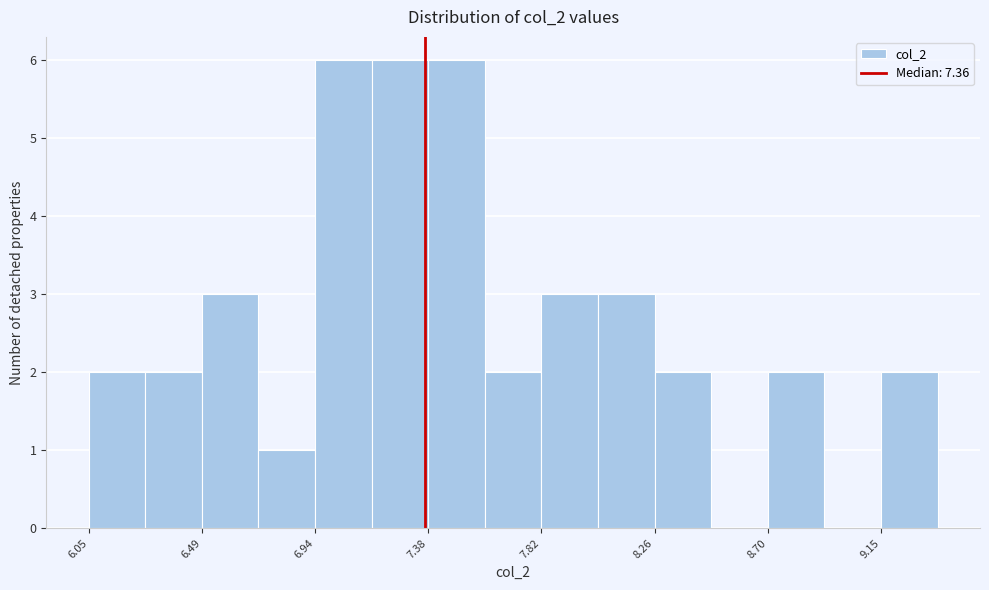

Reading left to right, list every bar in this chart as the range it spans on the x-axis followed by its height. Neither the bar edges nor the heights are printed on the chart, so give them approximately, as read against the axes.

6.05 to 6.25: 2
6.25 to 6.50: 2
6.50 to 6.70: 3
6.70 to 6.95: 1
6.95 to 7.15: 6
7.15 to 7.40: 6
7.40 to 7.60: 6
7.60 to 7.80: 2
7.80 to 8.05: 3
8.05 to 8.25: 3
8.25 to 8.50: 2
8.50 to 8.70: 0
8.70 to 8.95: 2
8.95 to 9.15: 0
9.15 to 9.35: 2